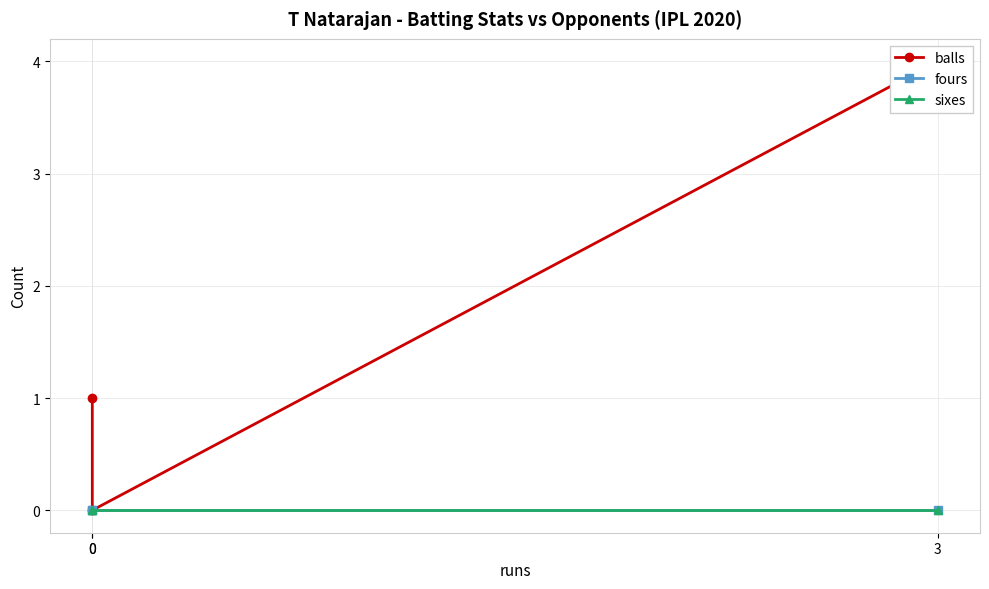

Is it true that fours equals 0 at 3?

True